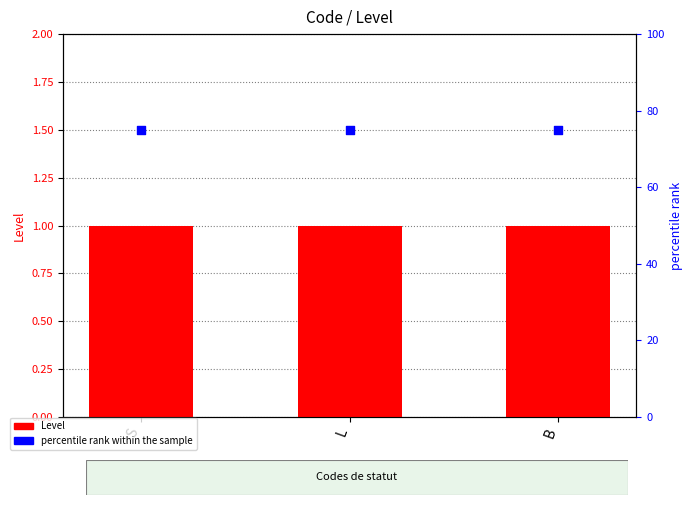

What is the total value across all series at S?

76